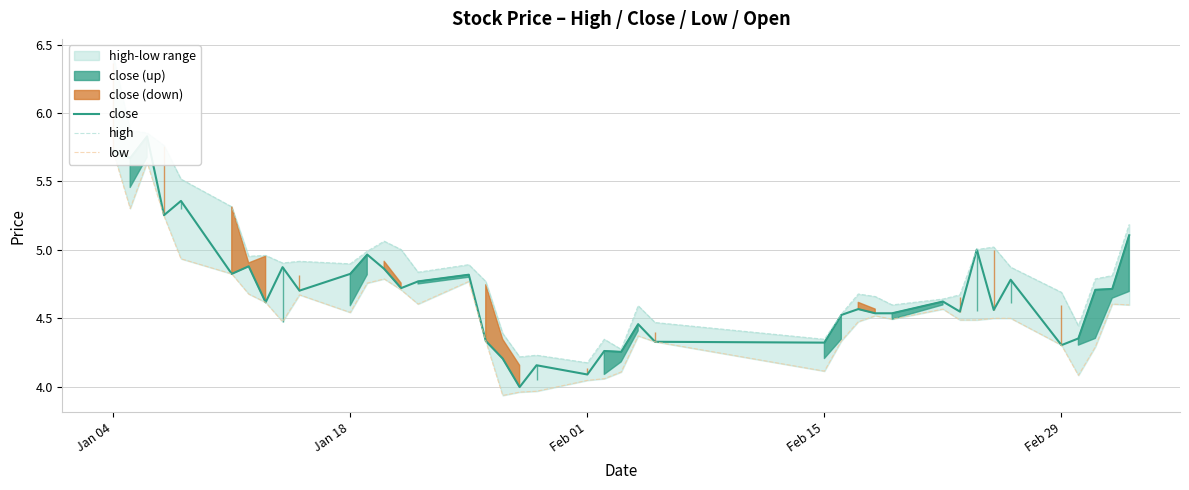

Is this an area chart (filled region under the line)?

No